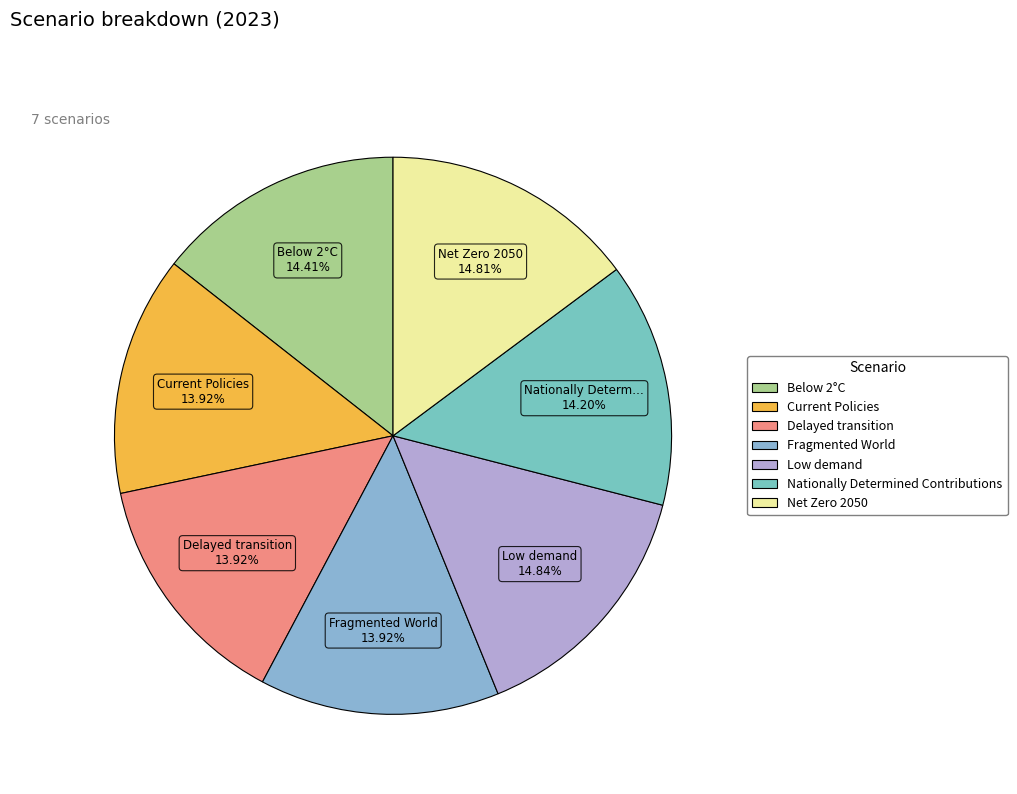

To the nearest percent, what percentage of the pie is Low demand?

15%